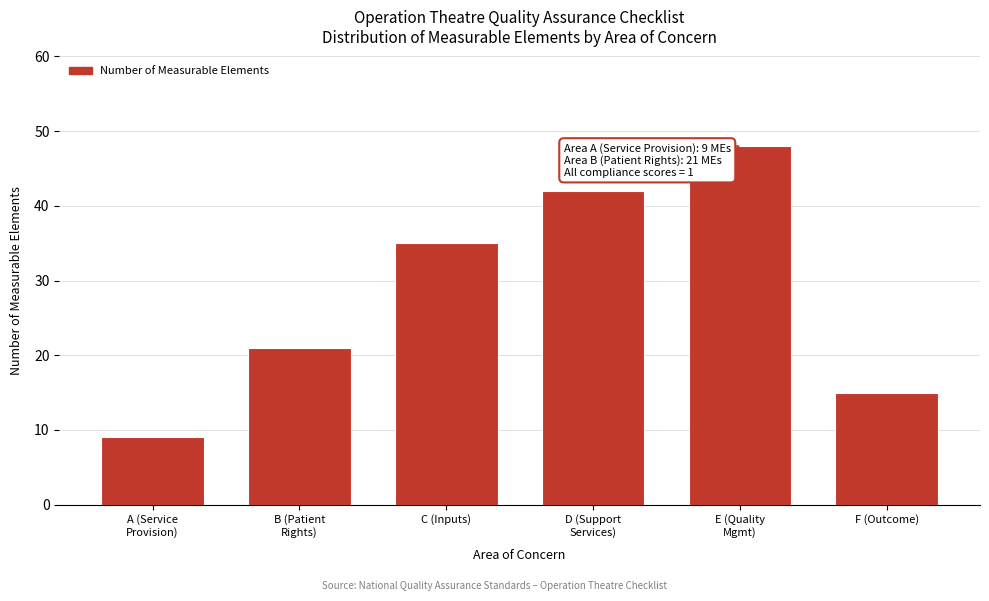

Reading left to right, transcribe all the data shown in this chart.

9	21	35	42	48	15